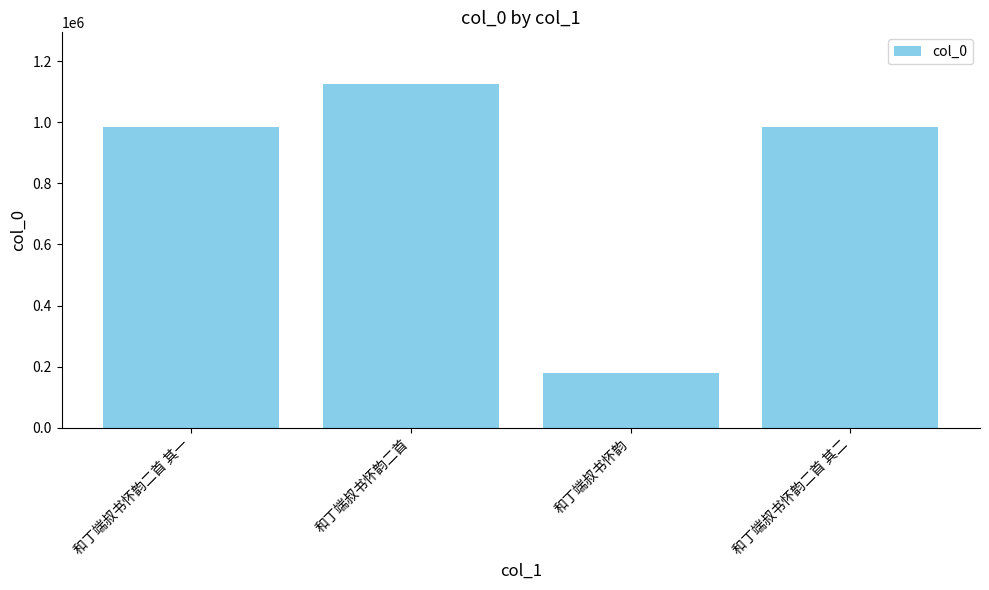

What is the minimum value shown in the chart?

179325